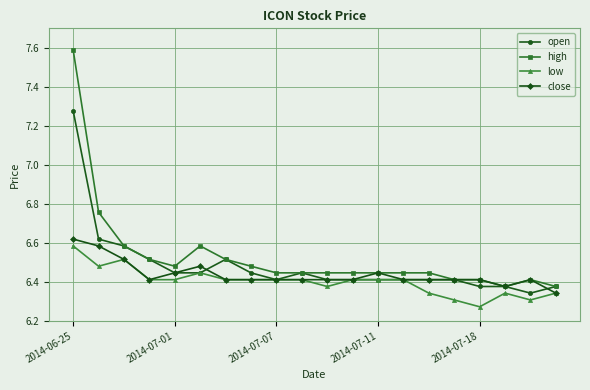

True or false: low and high cross at least once.

False